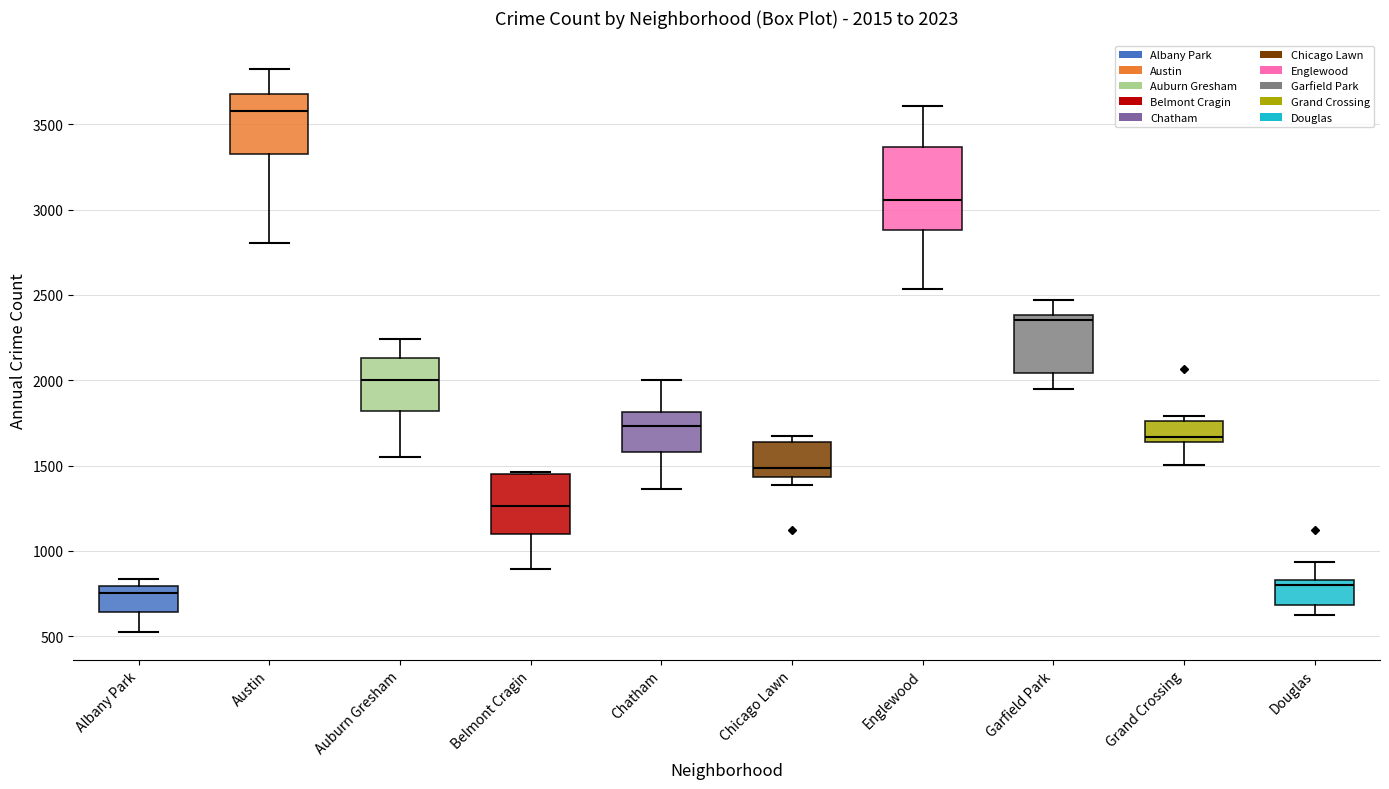

Which box is the tallest, from its lower edge to its upper edge?

Englewood